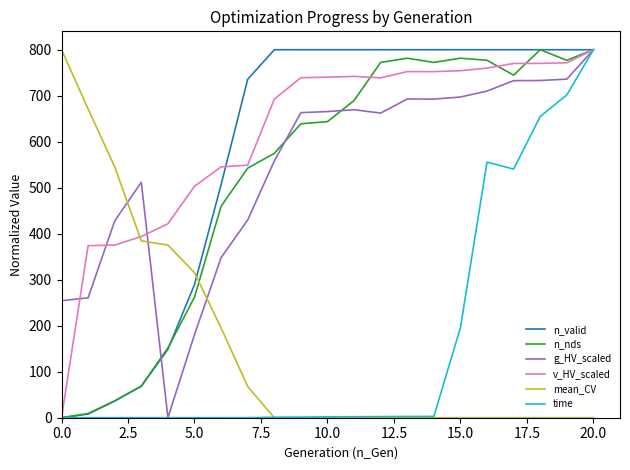

Which series has the largest total across all categories?

v_HV_scaled